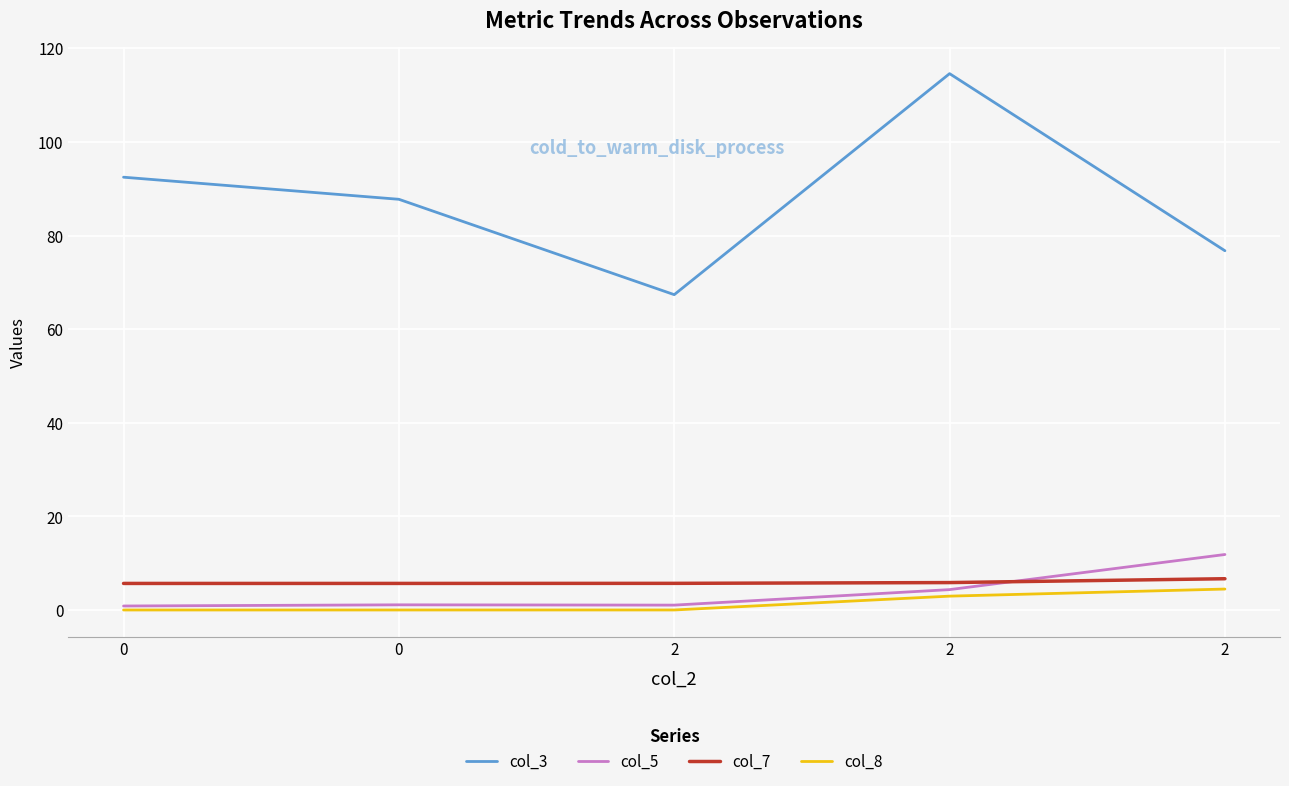

Which series changed the most between 0 and 2?

col_3